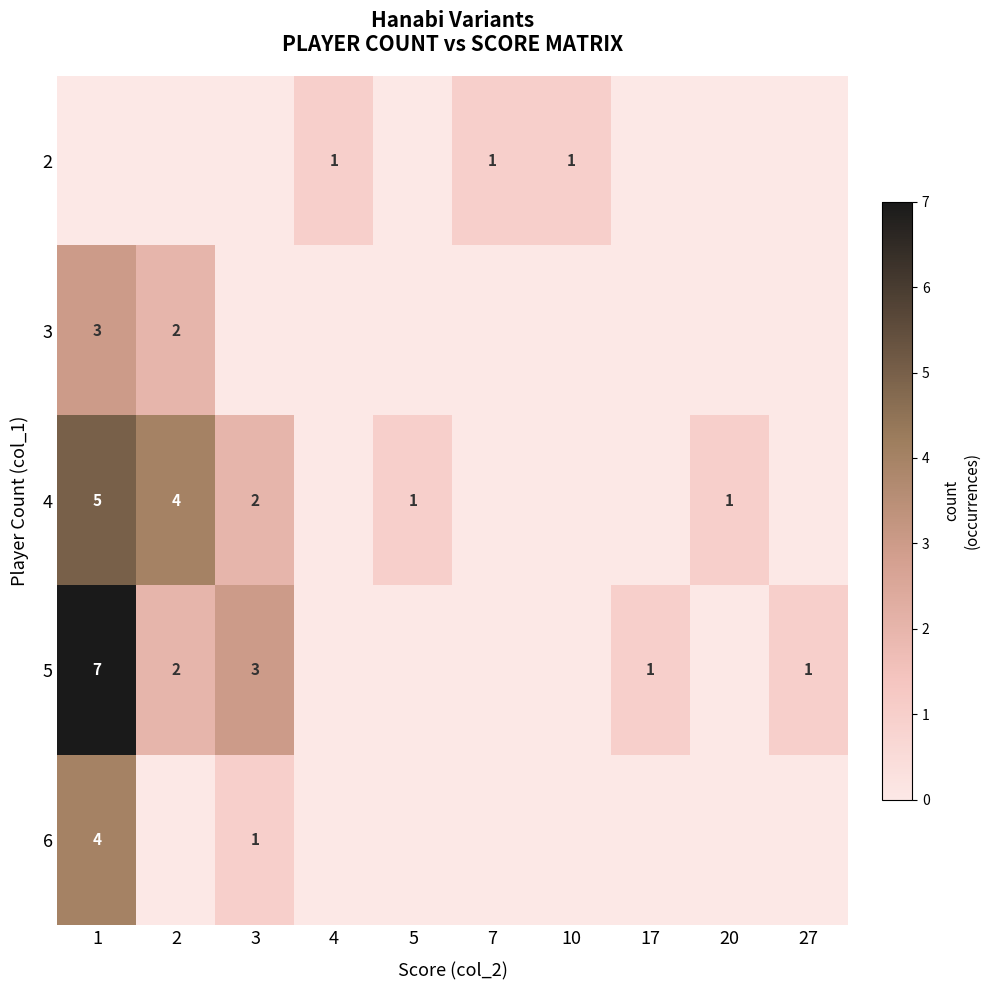

The value of 5 at 27 is 1. True or false?

True